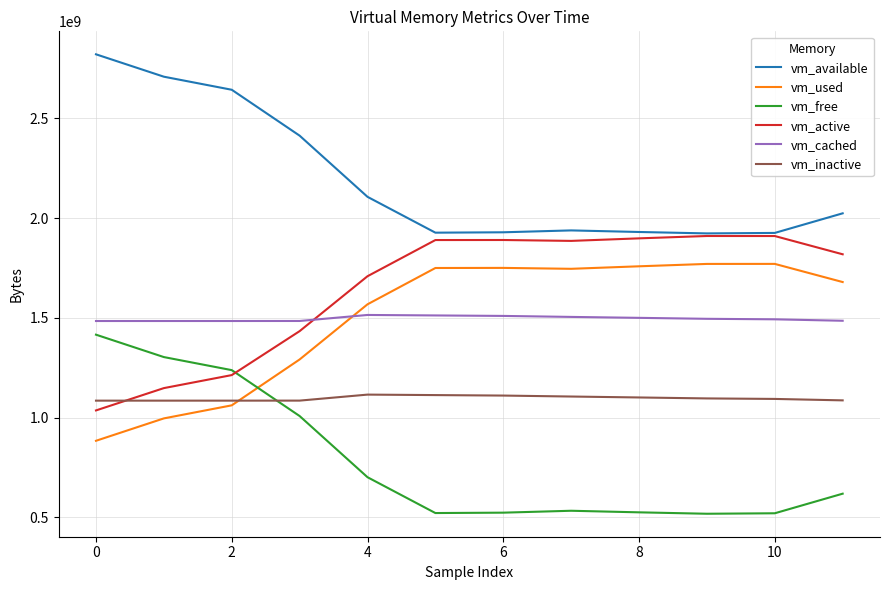

Which series has the largest total across all categories?

vm_available